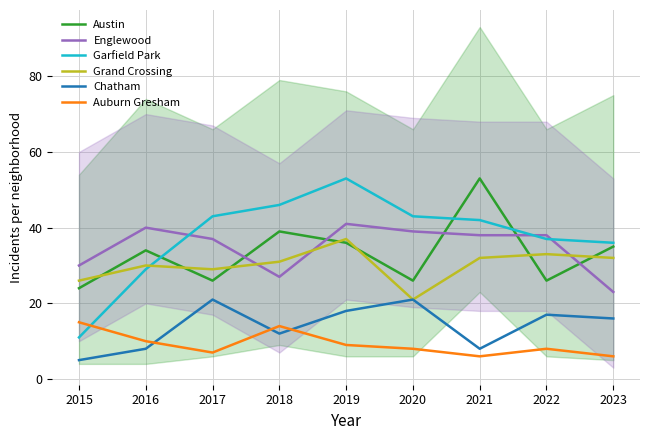

Between 2016 and 2022, which is larger?

2016